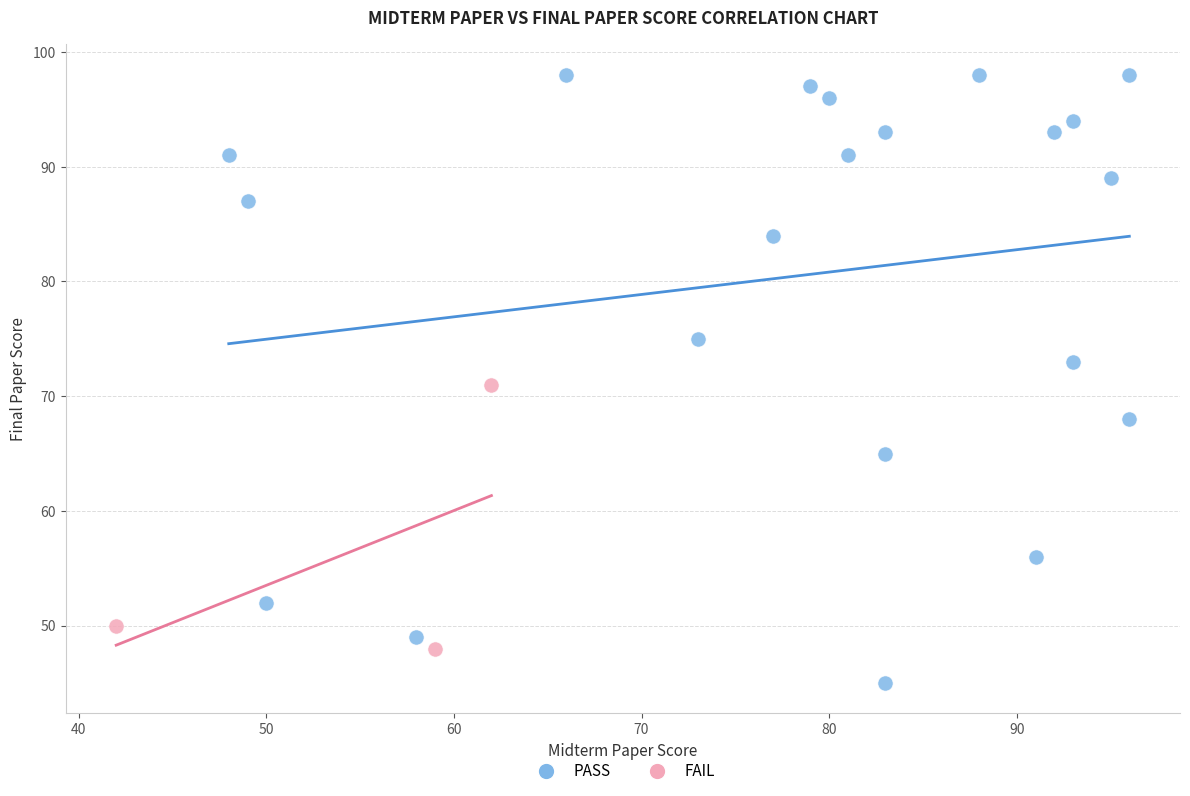

Which series reaches the maximum Y coordinate?

PASS